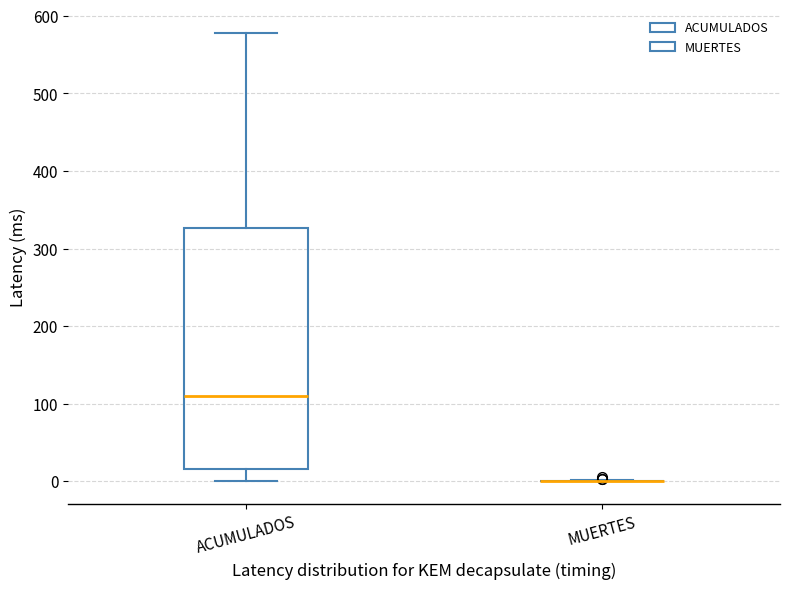

Which box is the tallest, from its lower edge to its upper edge?

ACUMULADOS